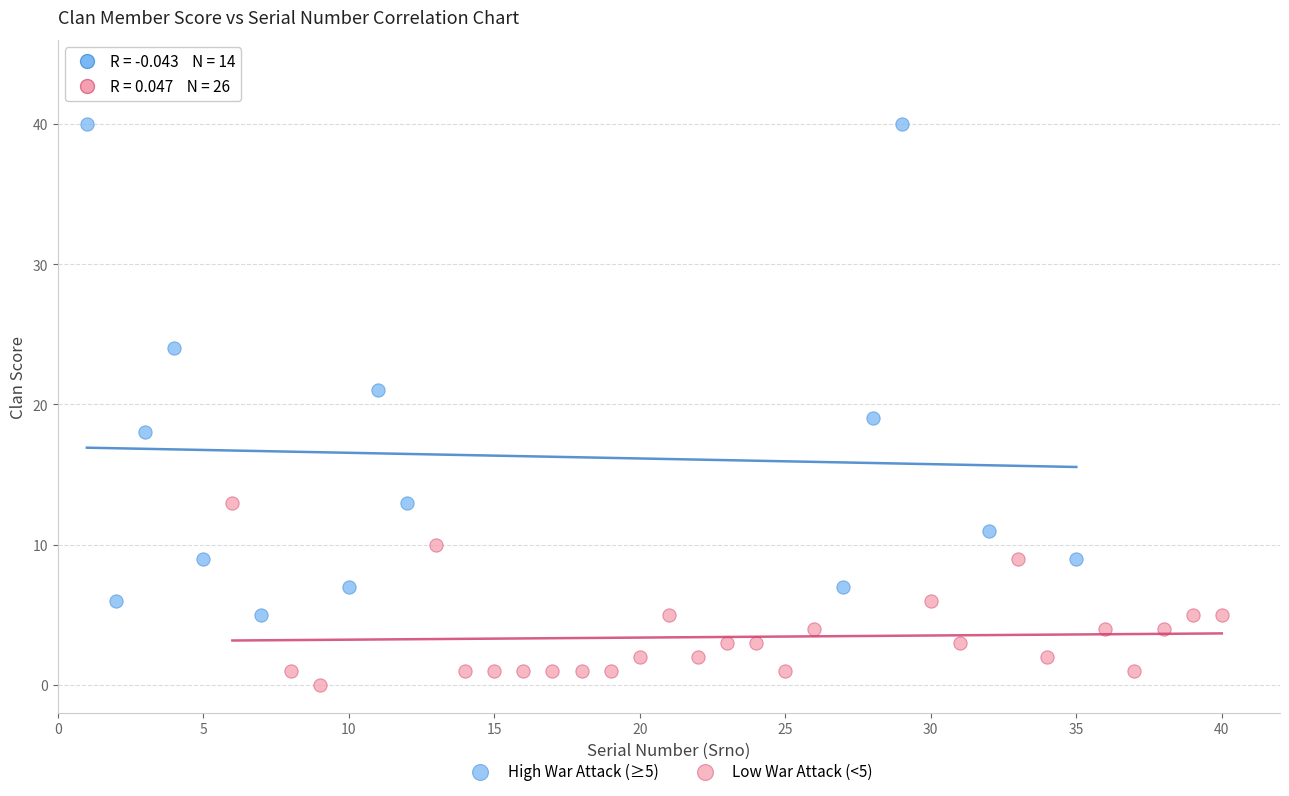

Which series reaches the minimum Y coordinate?

Low War Attack (<5)